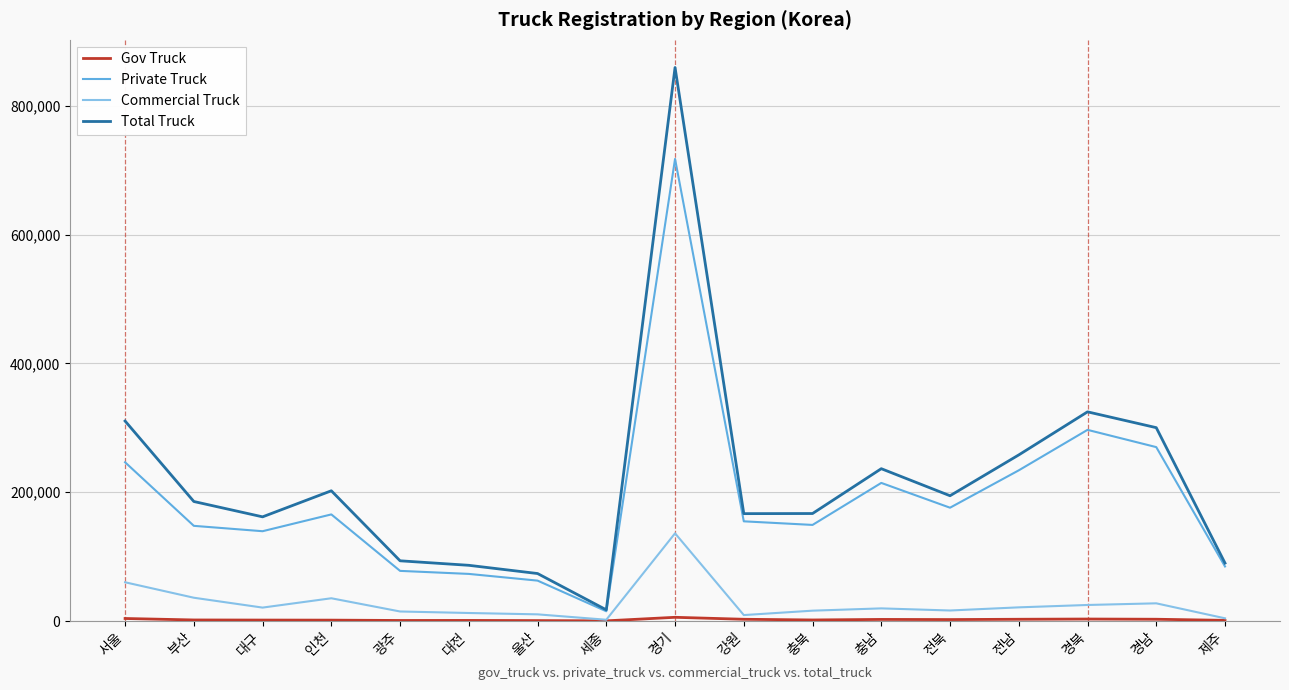

True or false: Private Truck has a value of 165480 at 인천.

True